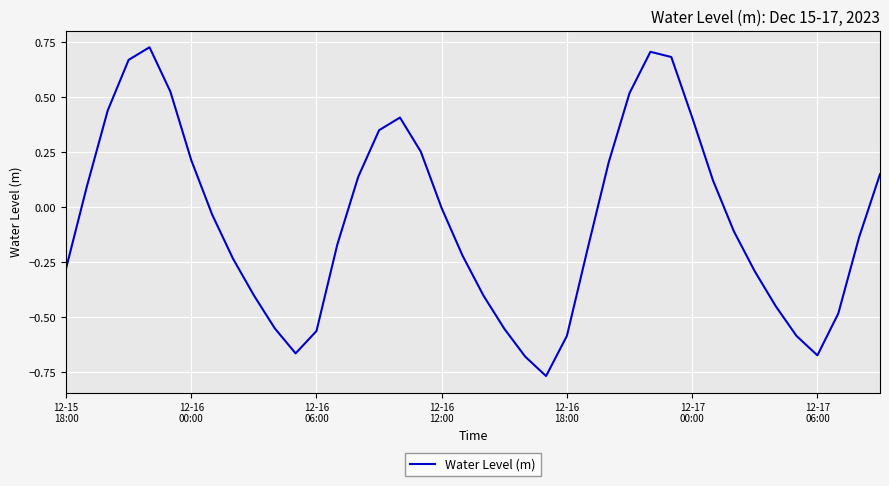

What is the difference between the maximum and minimum values?

1.5